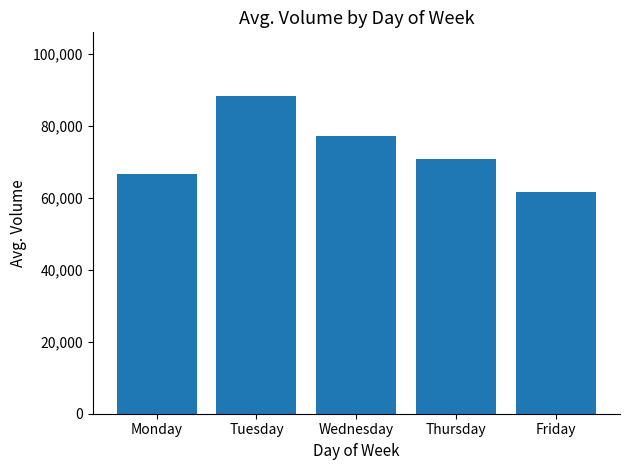

Are the bars grouped side by side (vs. stacked)?

No